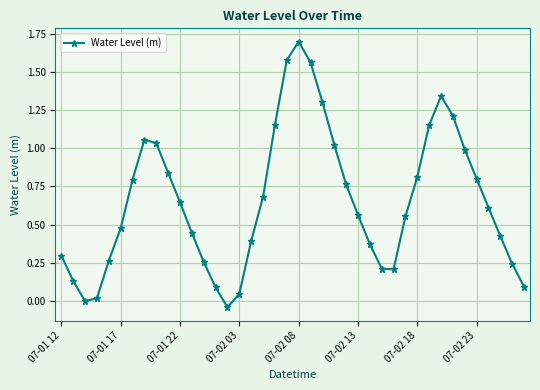

What is the value of the 21st point from the left?

1.7